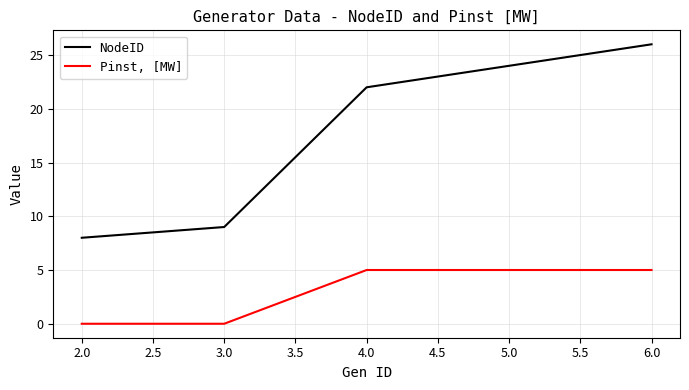

The value of Pinst, [MW] at 2.0 is 3. True or false?

False